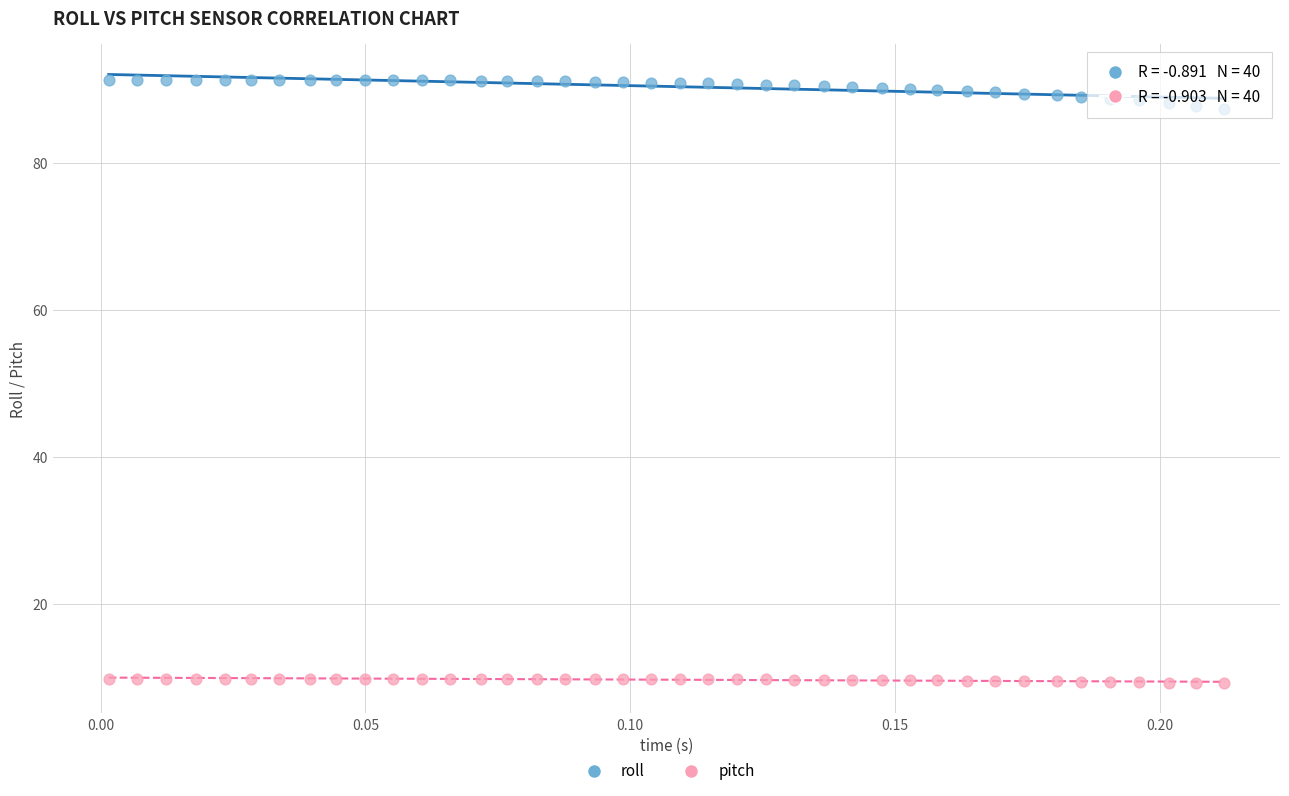

Which series contains the highest Y value?

roll